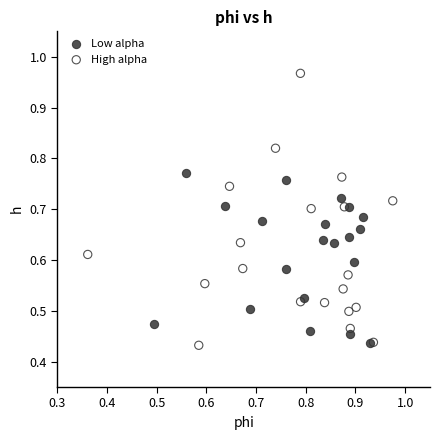

Which series contains the highest Y value?

High alpha